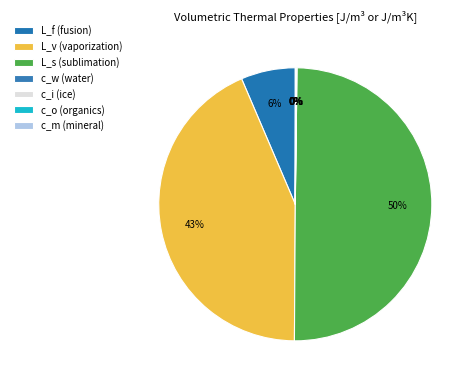

How many segments does this pie chart have?

7